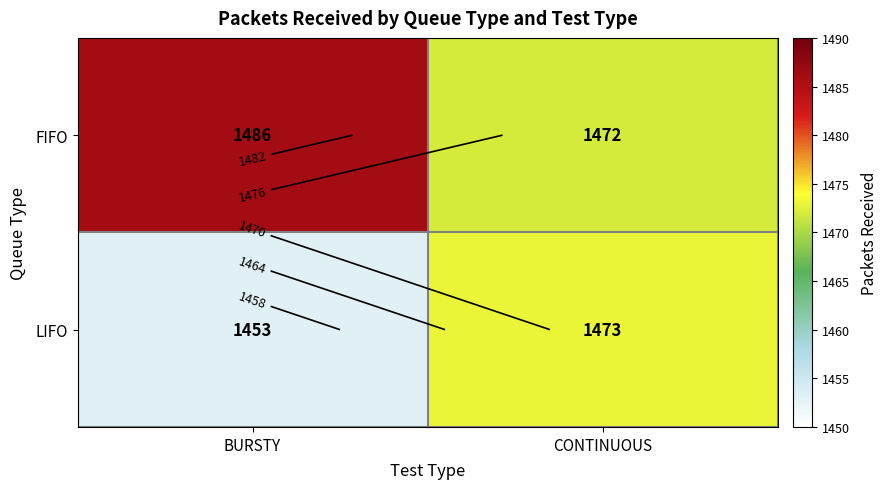

What is the approximate value of FIFO at BURSTY?

1486